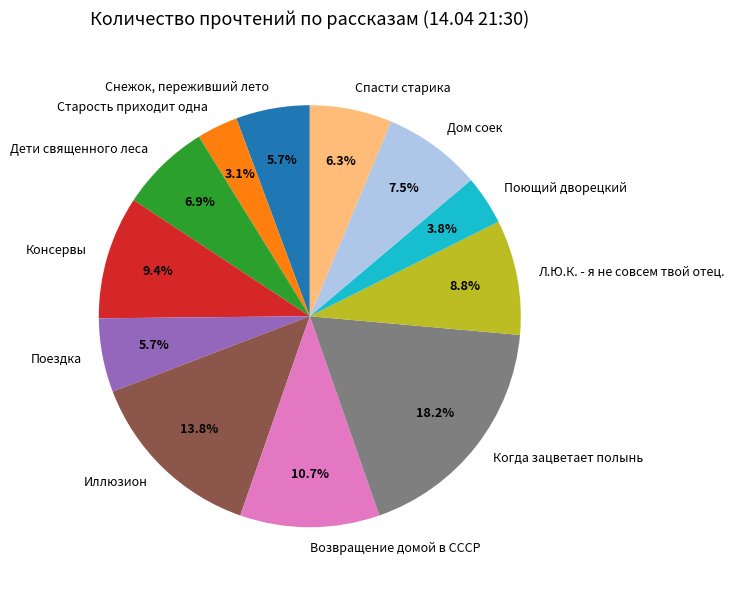

Is there any slice that represents more than half of the pie?

No